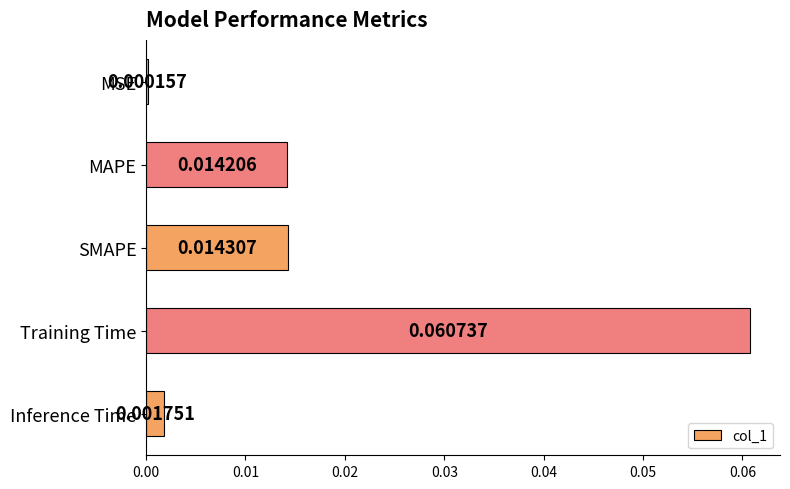

Are the bars horizontal?

Yes